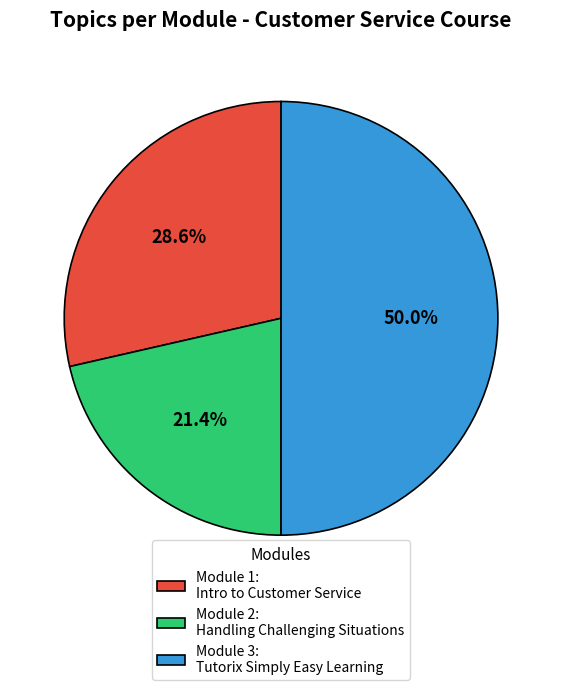

To the nearest percent, what percentage of the pie is Module 2: Handling Challenging Situations?

21%